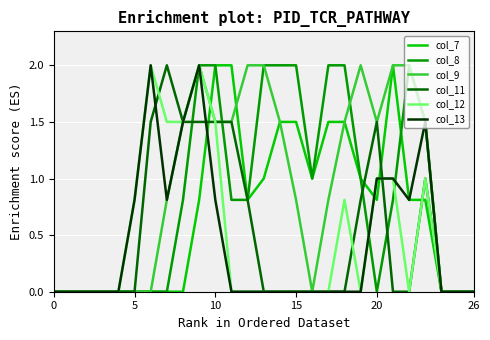

What are all the series names shown in the legend?

col_7, col_8, col_9, col_11, col_12, col_13